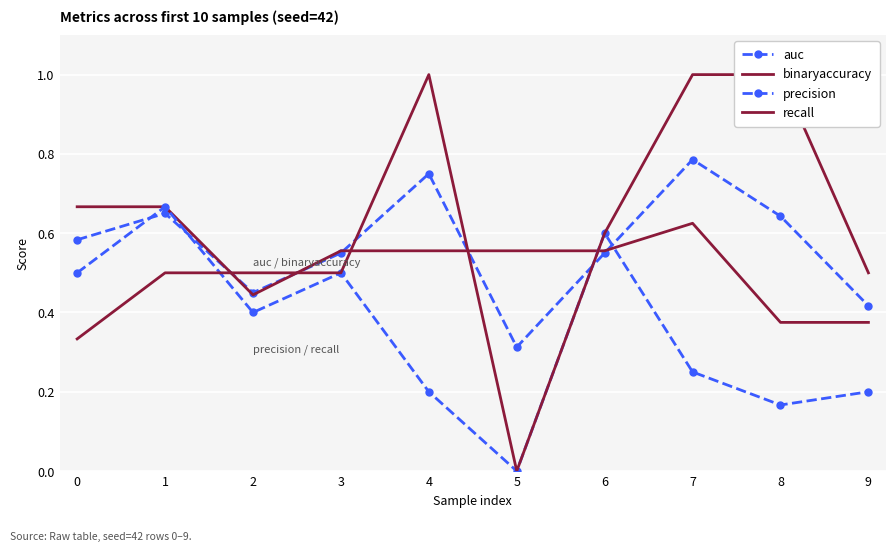

What is the difference between the binaryaccuracy values at 2 and 5?

0.1